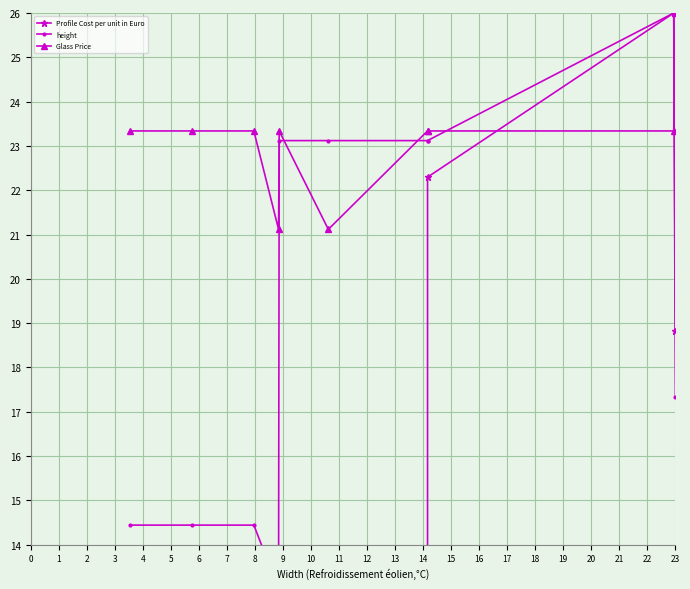

Does the chart display data point markers on the line(s)?

Yes